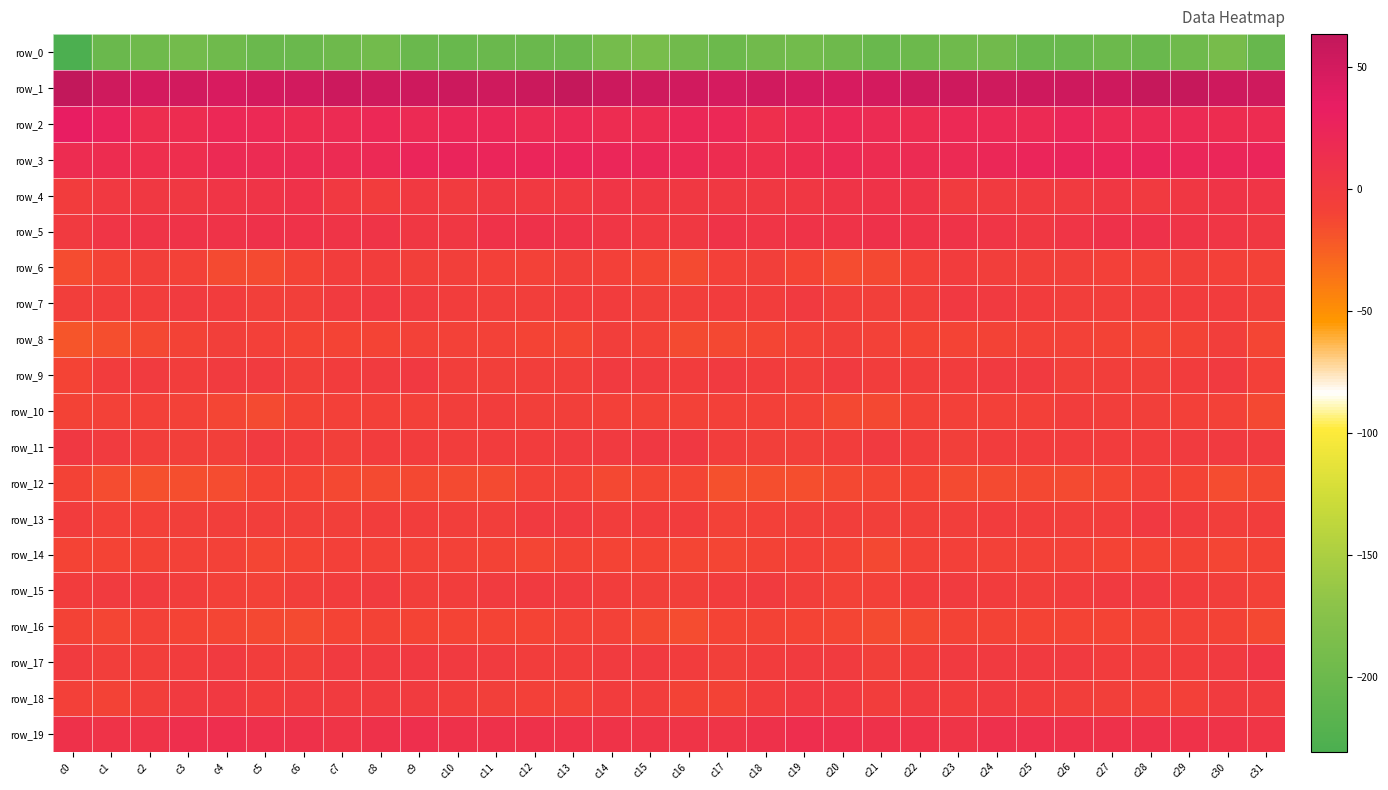

What is the difference between the highest and lowest values at c7?

253.1